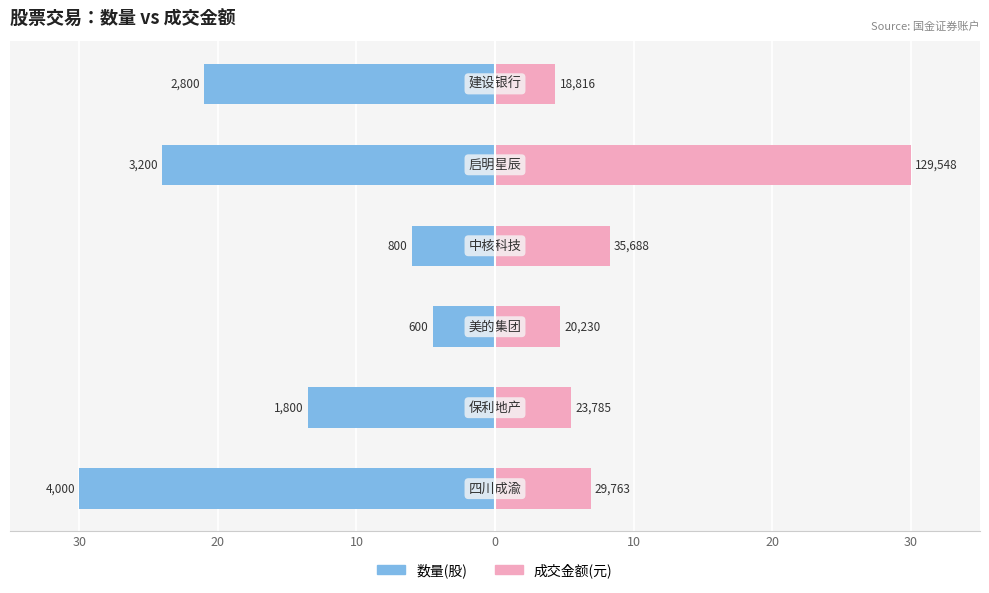

Read the 数量(股) value at 30.

-30.0